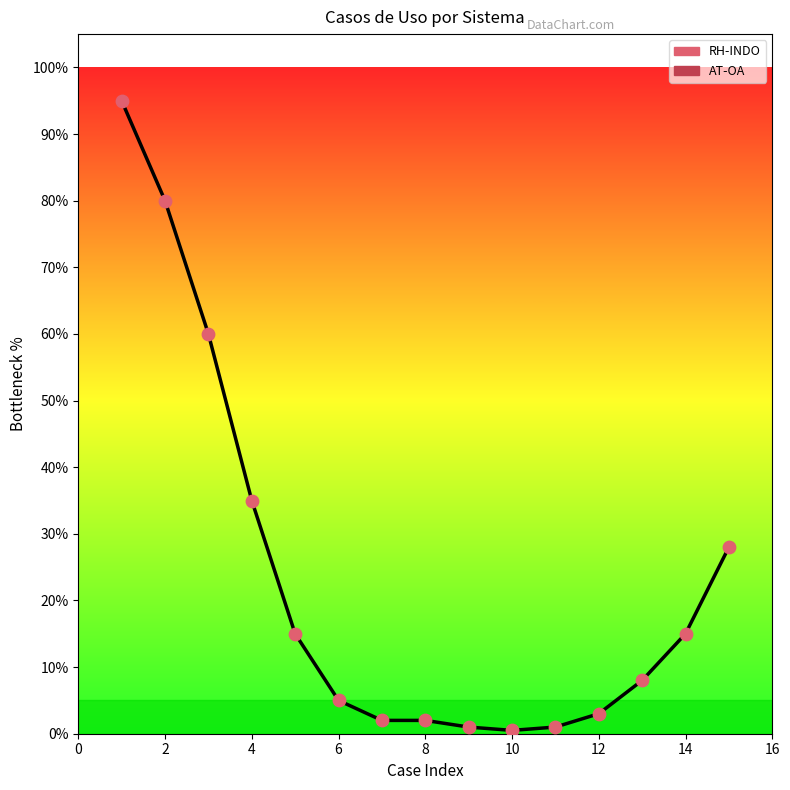

What is the difference between the maximum and minimum values?

94.5